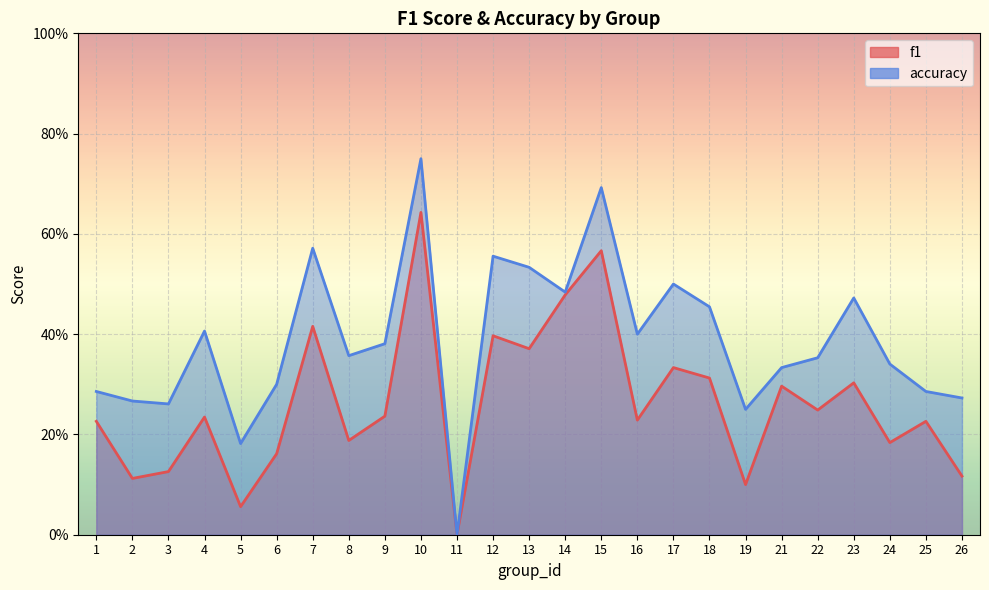

At which category does accuracy reach its first local valley?

3